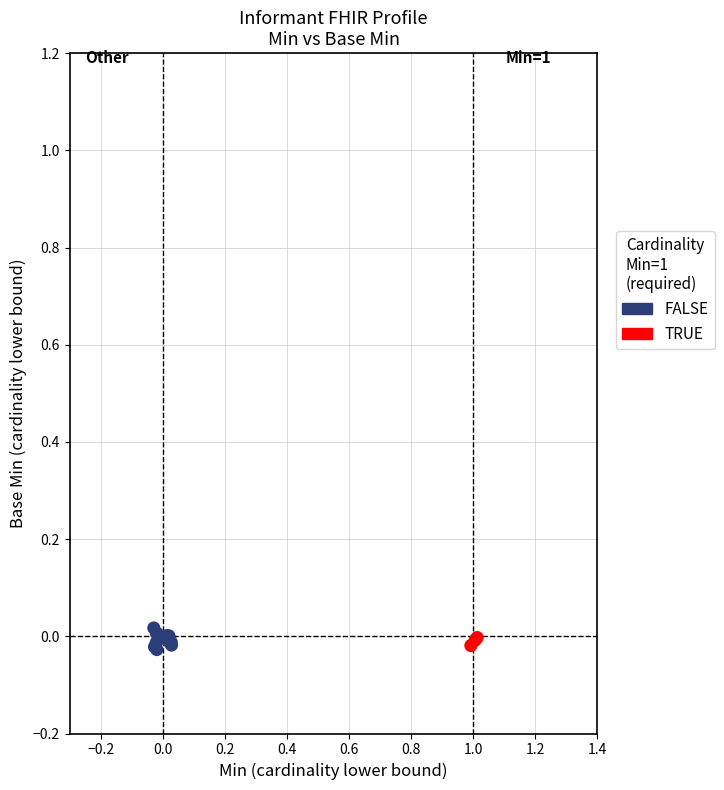

What are all the series names shown in the legend?

FALSE, TRUE